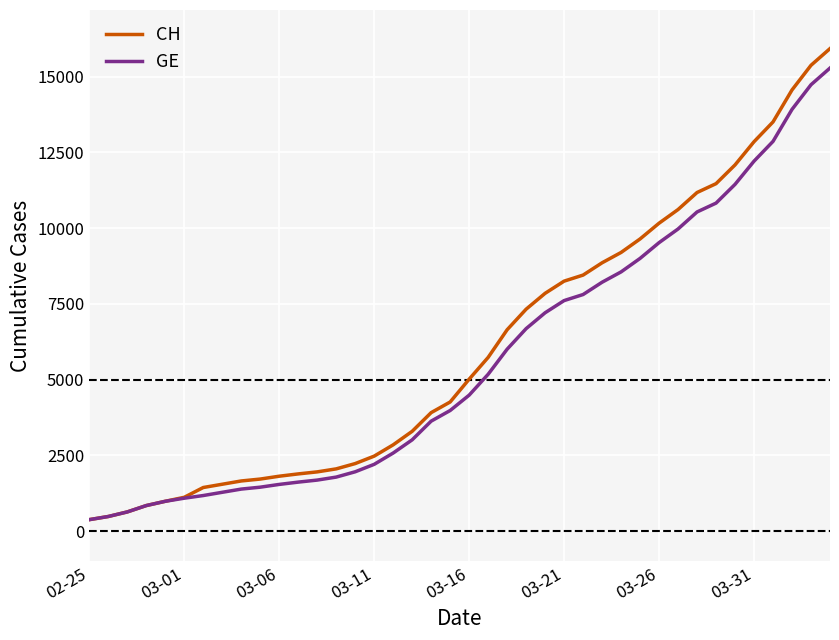

Which series has the widest spread of values?

CH